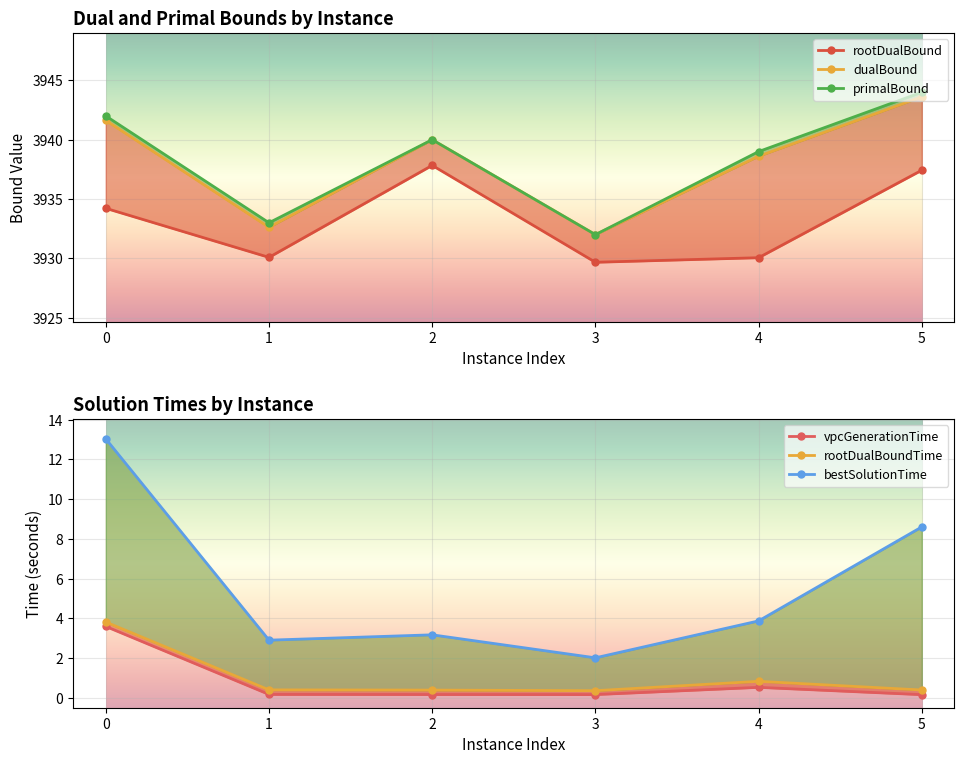

Where is the first local maximum for primalBound?

2